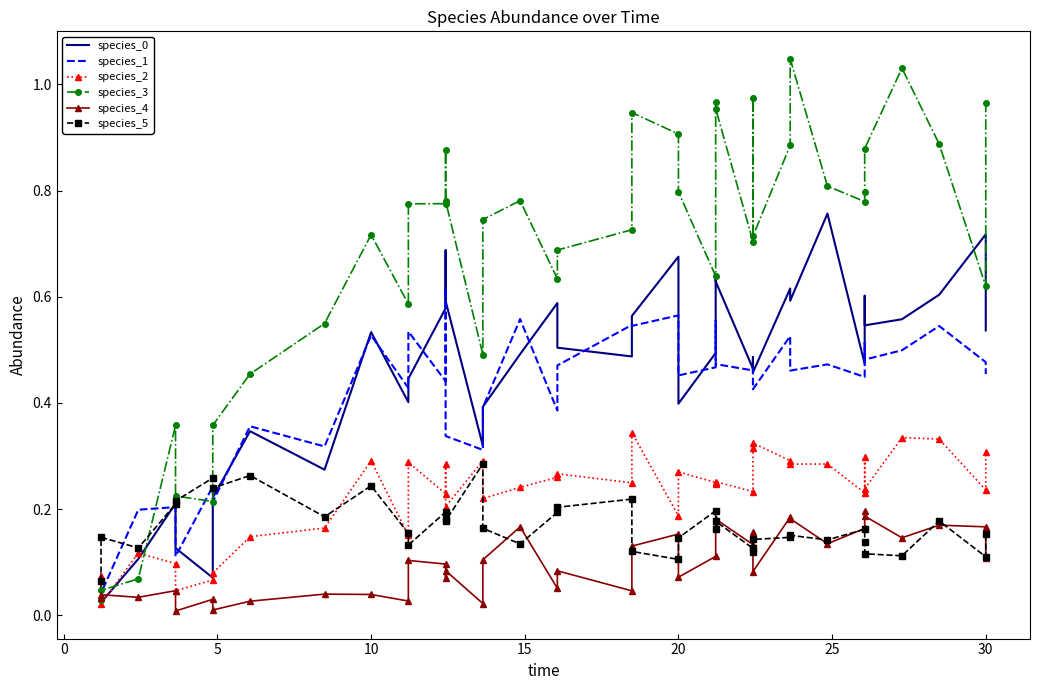

What is the maximum value for species_5?

0.3